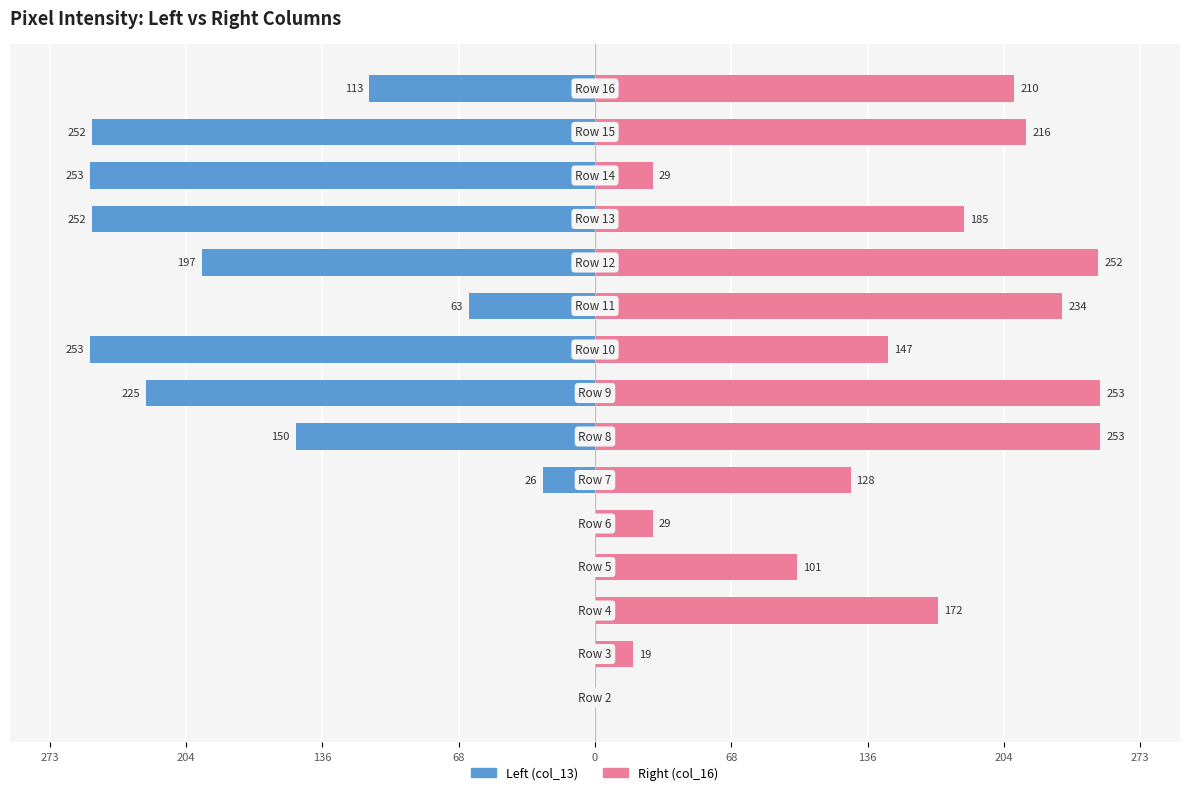

Which series has the largest total across all categories?

Right (col_16)